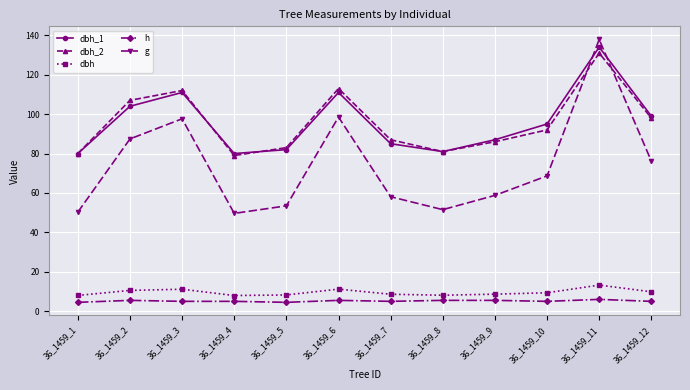

What is the smallest value displayed?

4.5